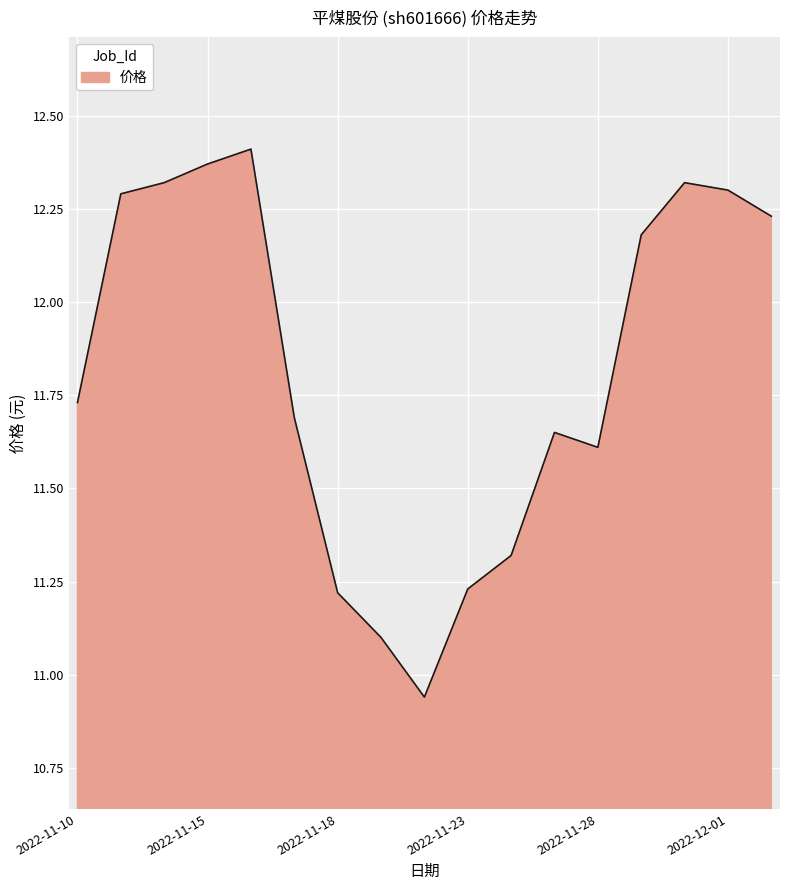

What is the difference between the maximum and minimum values?

1.5